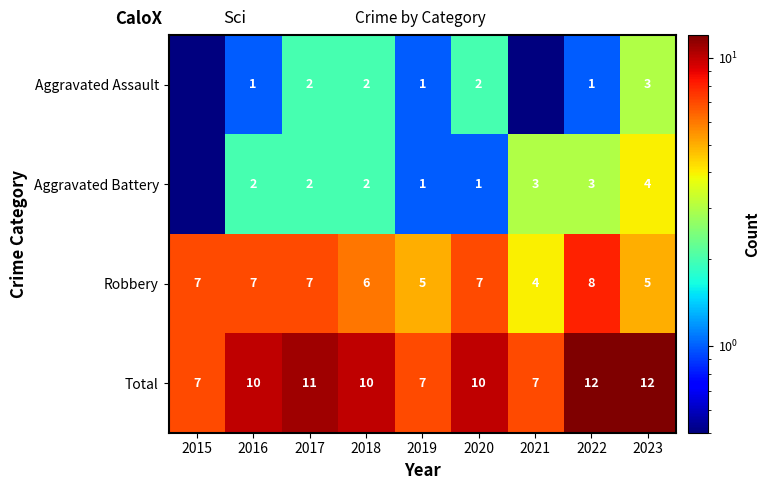

How many data points does each series have?

9